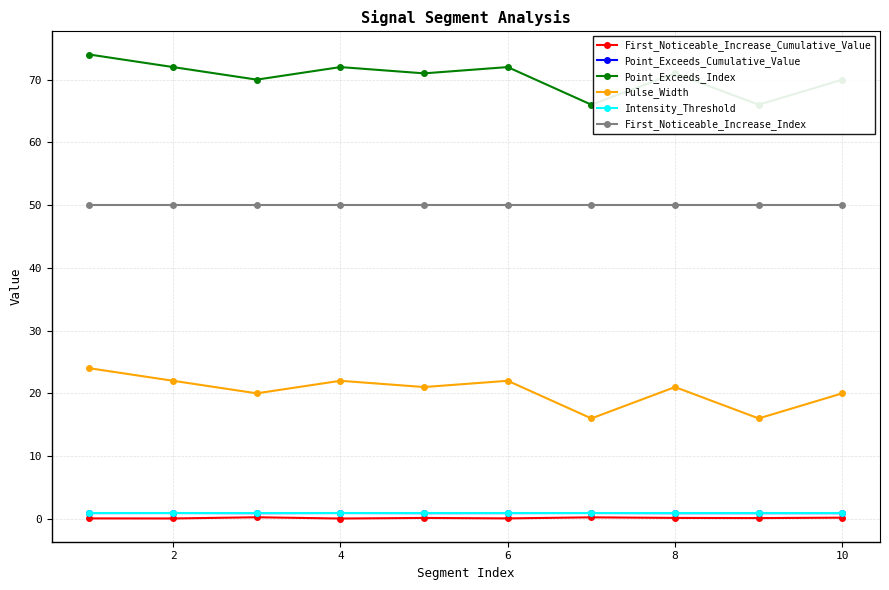

True or false: First_Noticeable_Increase_Index and Point_Exceeds_Index intersect in this chart.

False